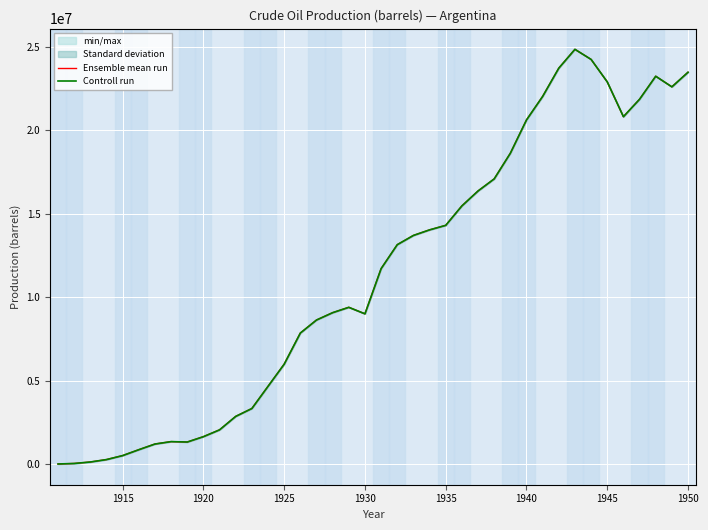

List the series in order of their peak value, lowest first.

Ensemble mean run, Controll run